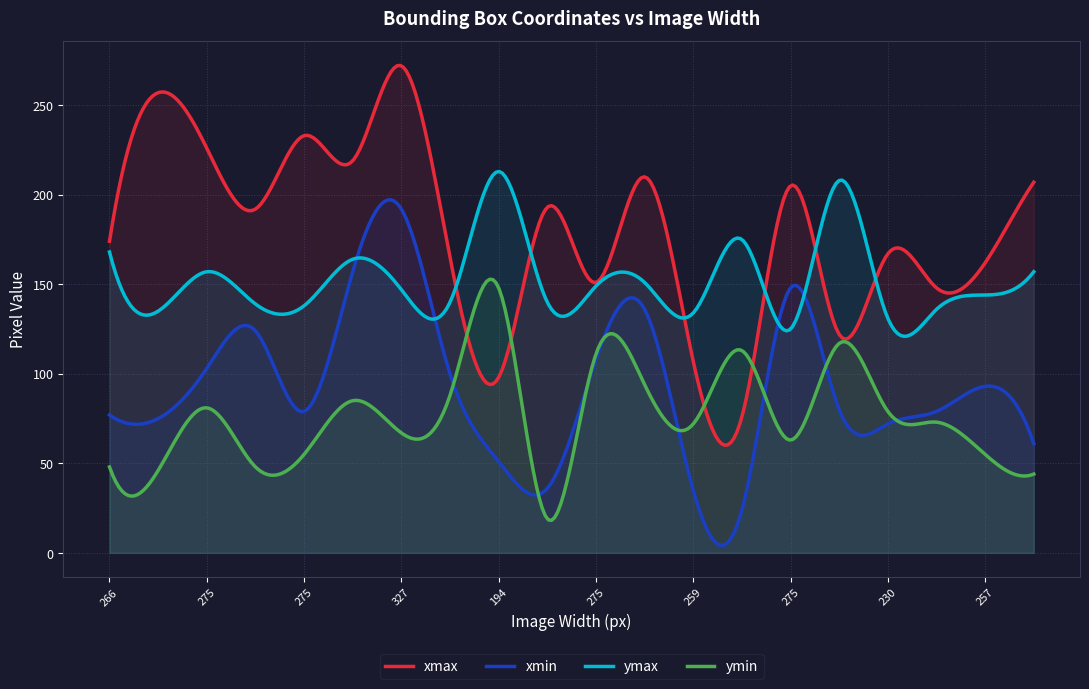

What is the value of the ymax point at the 17th from the left?

131